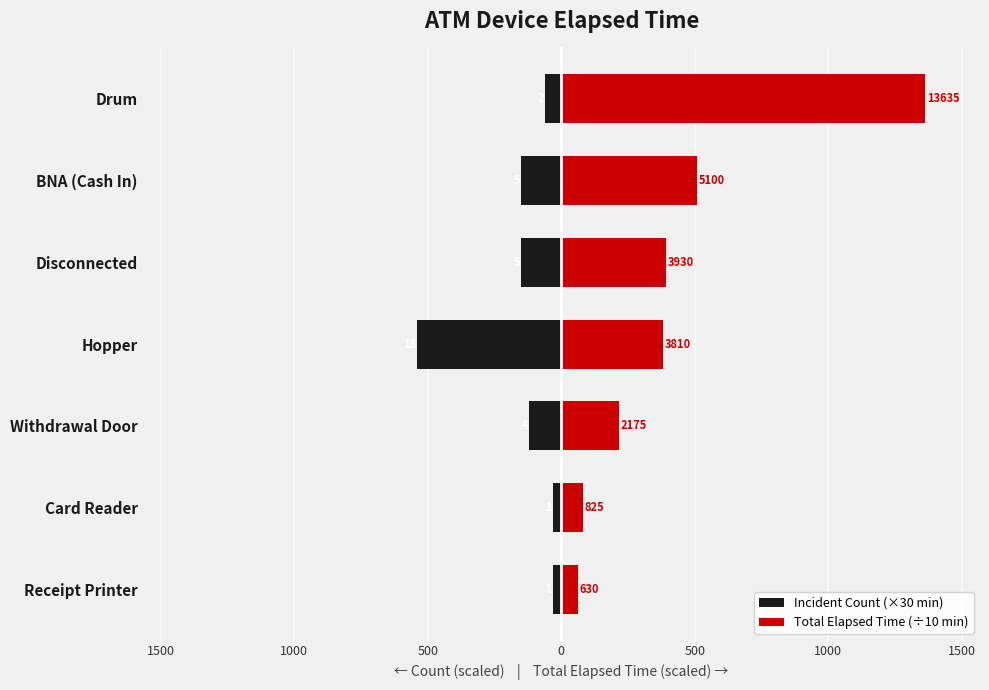

What is the average value of the Total Elapsed Time (÷10 min) series?

430.1